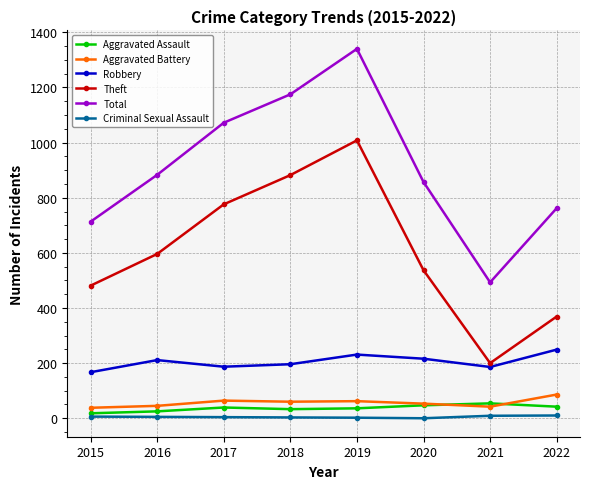

The Robbery series shows 321 at 2021. True or false?

False